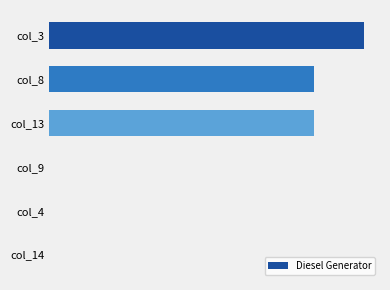

How many positive values are there?

3